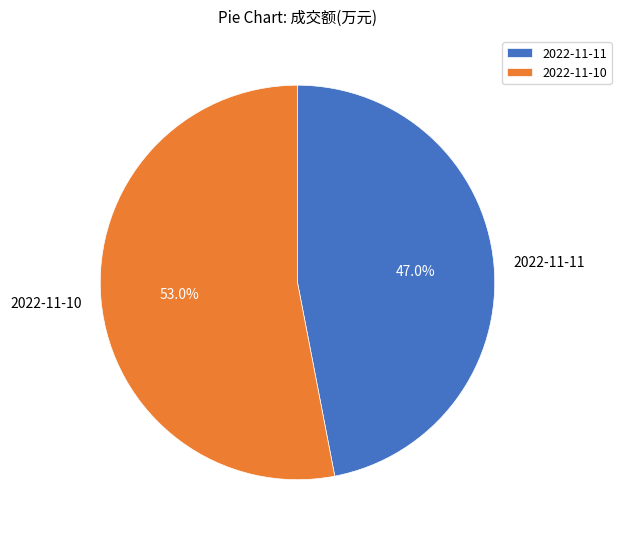

What is the total percentage of 2022-11-11 and 2022-11-10?

100.0%